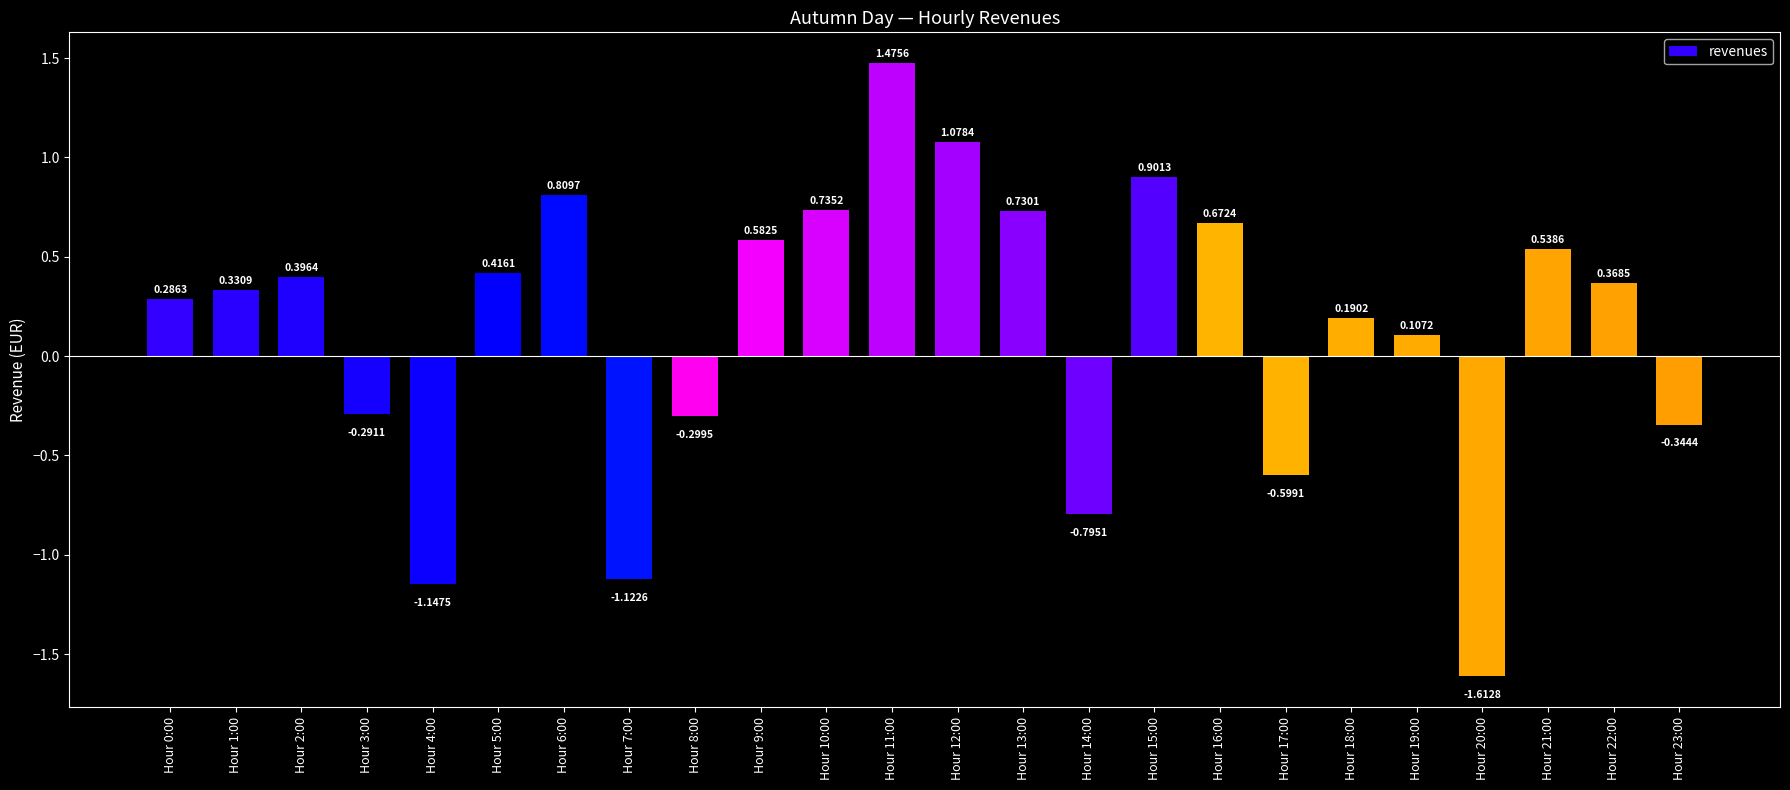

What is the sum of the values at Hour 14:00 and Hour 4:00?

-1.9